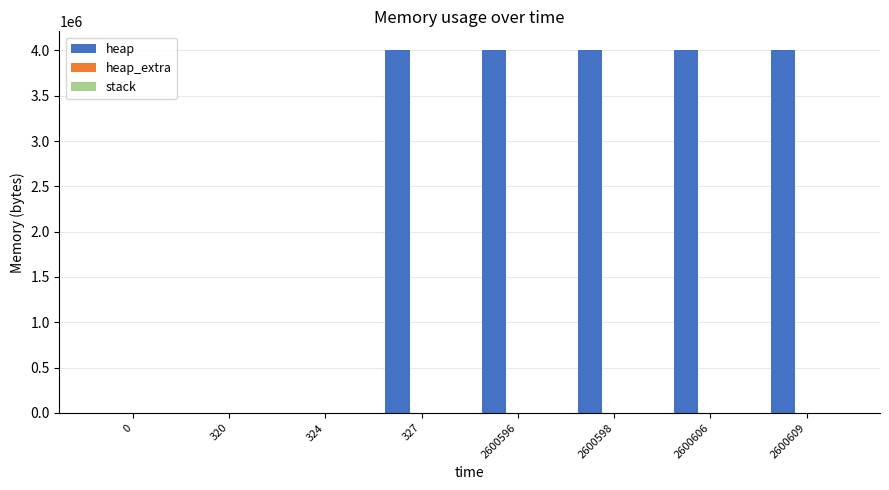

What is the sum of all heap values?

20037736